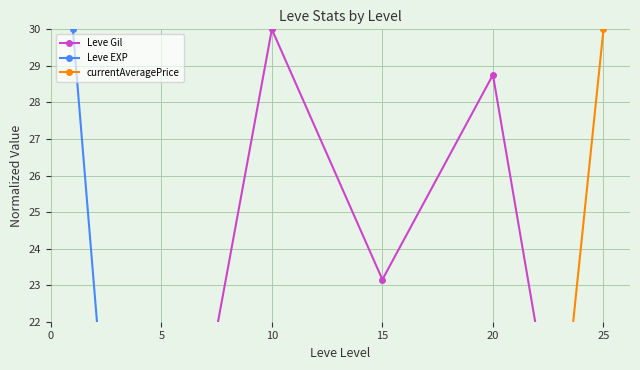

What is the average value of the Leve EXP series?

7.0